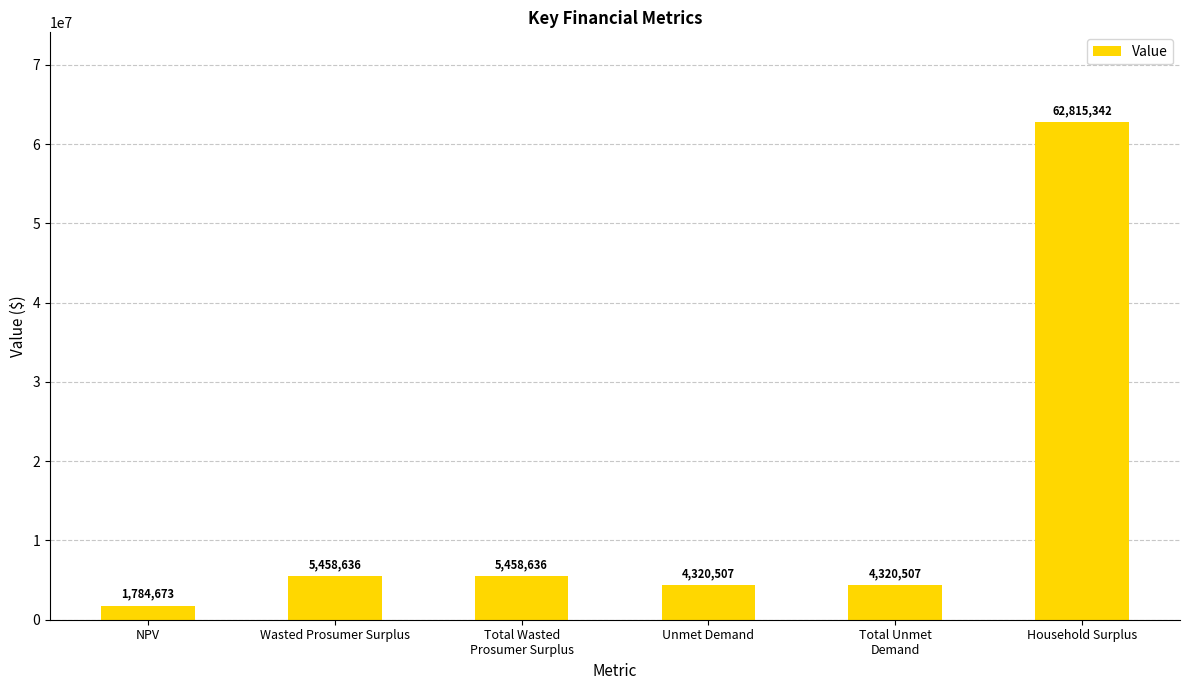

Read the value at Household Surplus.

62815342.2